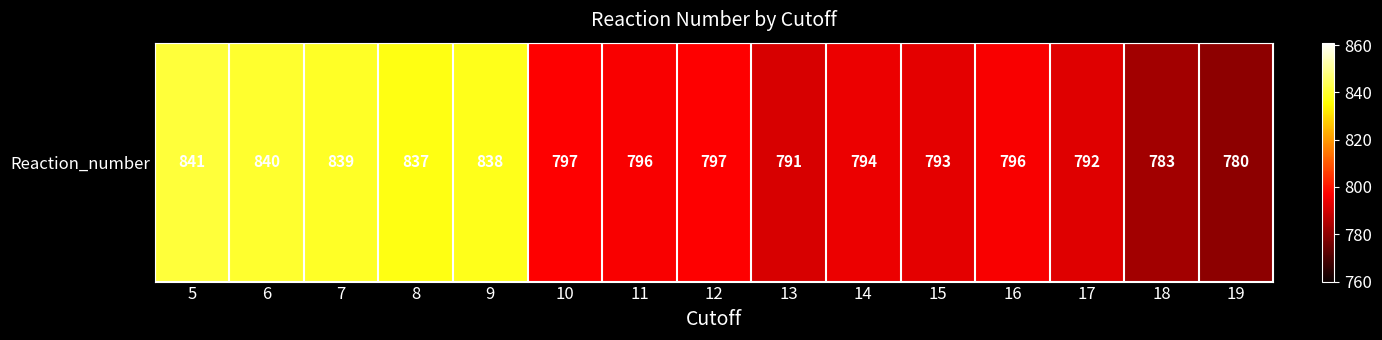

How many values are below 796?

6